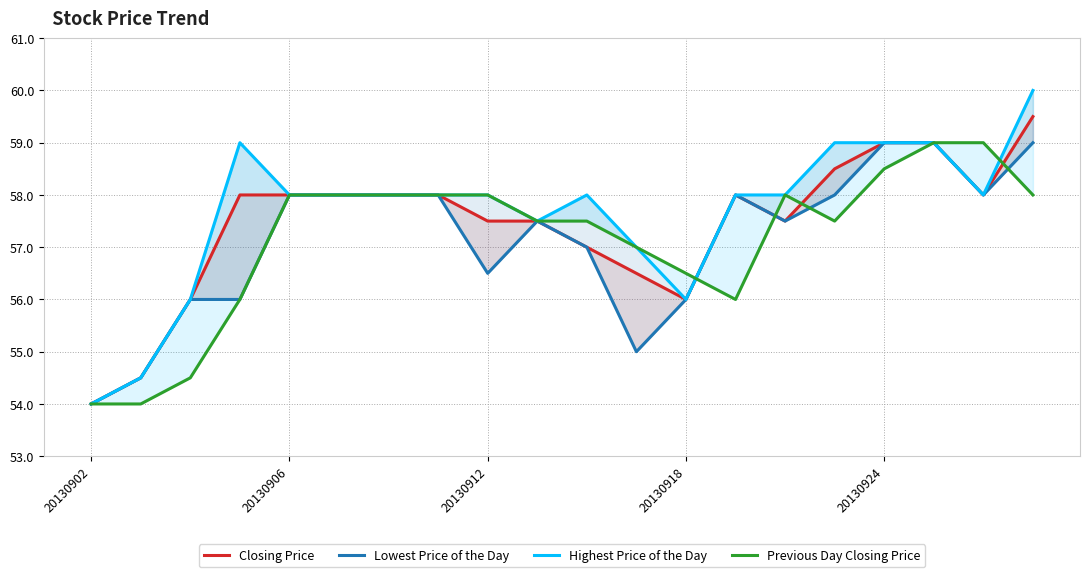

In Closing Price, how many points are higher than both neighbors (excluding endpoints)?

1